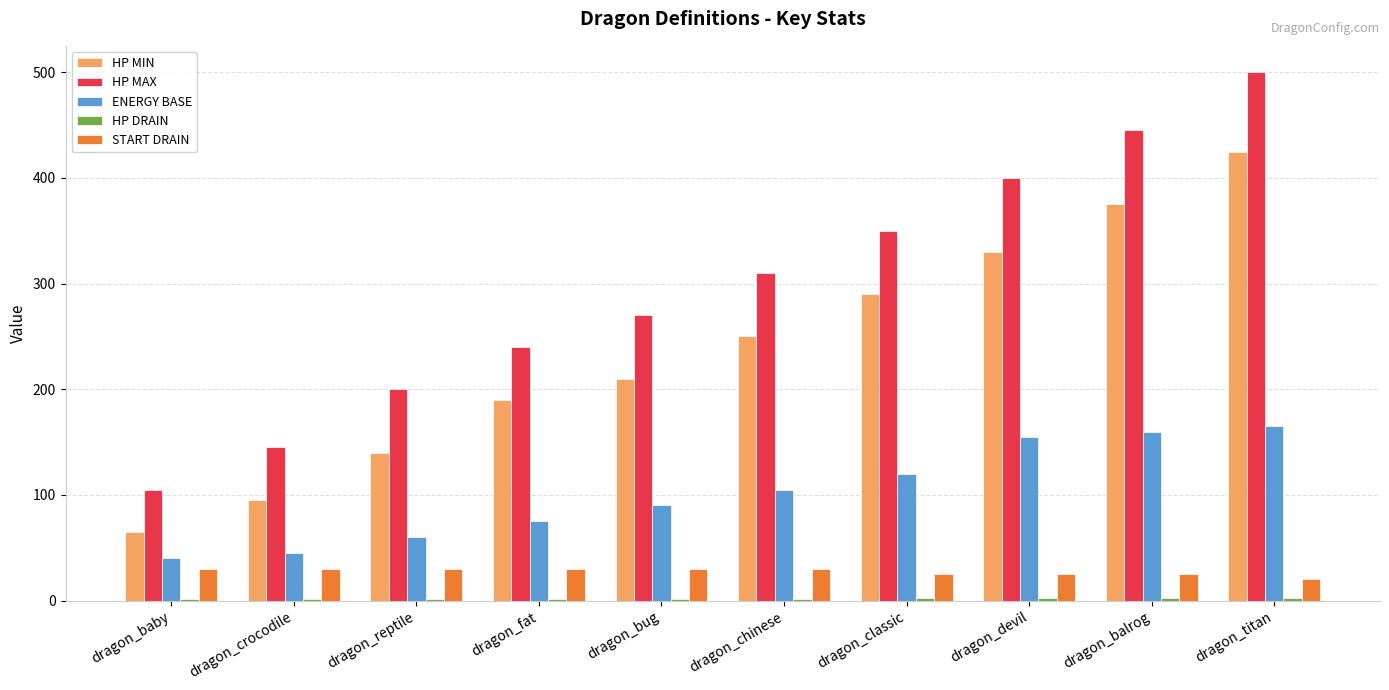

Which category has the highest value across all series?

dragon_titan